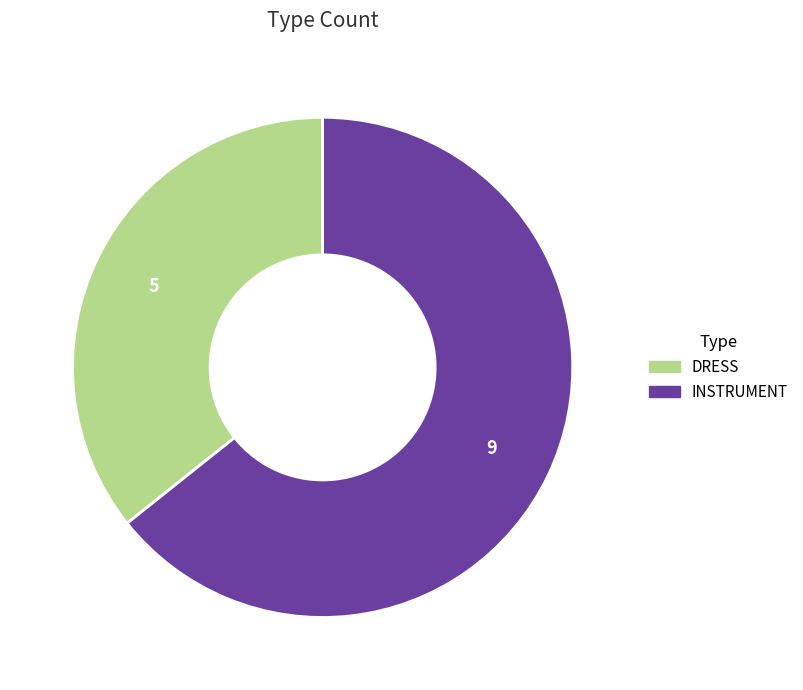

Is it true that DRESS is 36% of the pie?

True